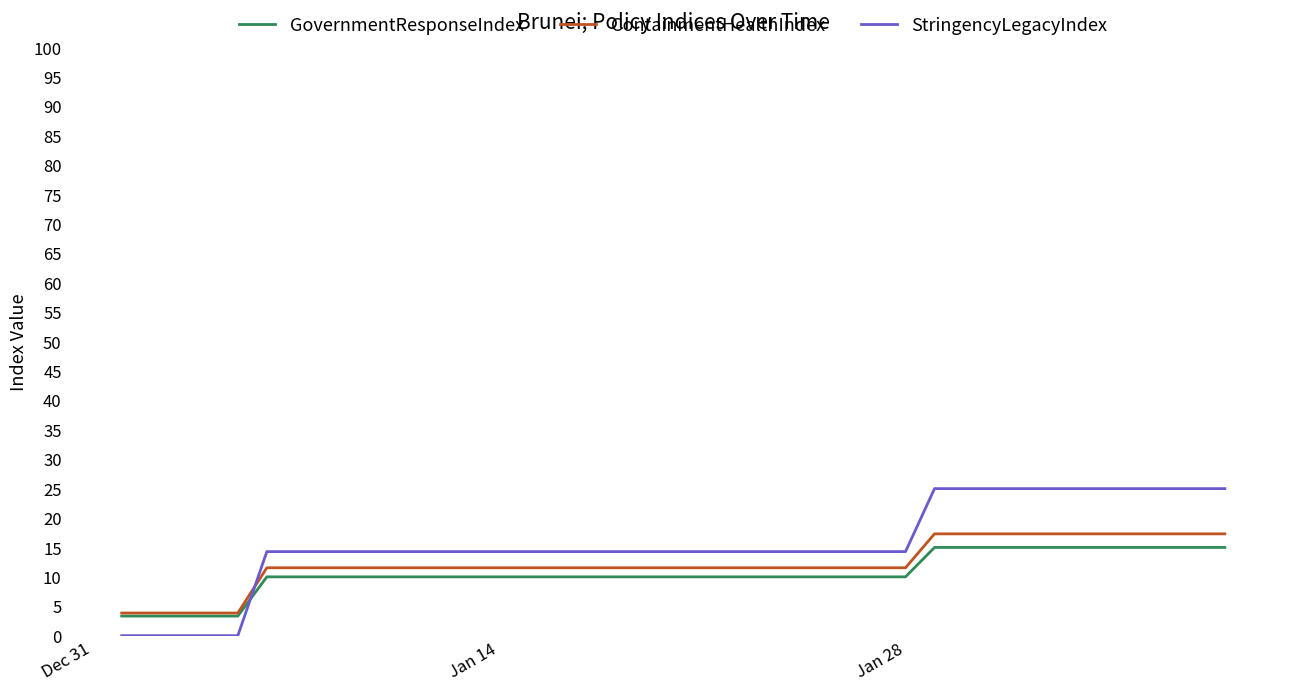

Which series has the widest spread of values?

StringencyLegacyIndex